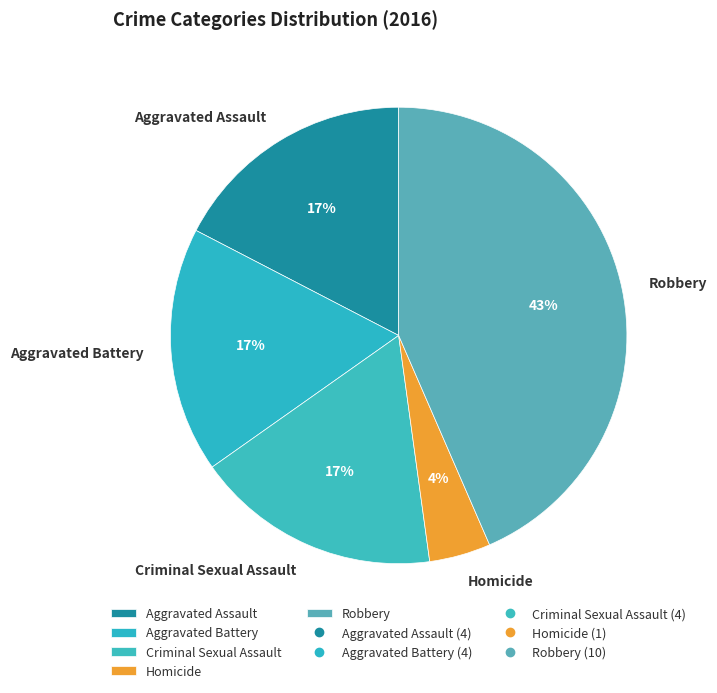

Is there a majority slice in this chart?

No